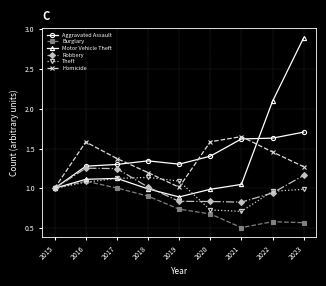

Is it true that Motor Vehicle Theft equals 1.1 at 2016?

True